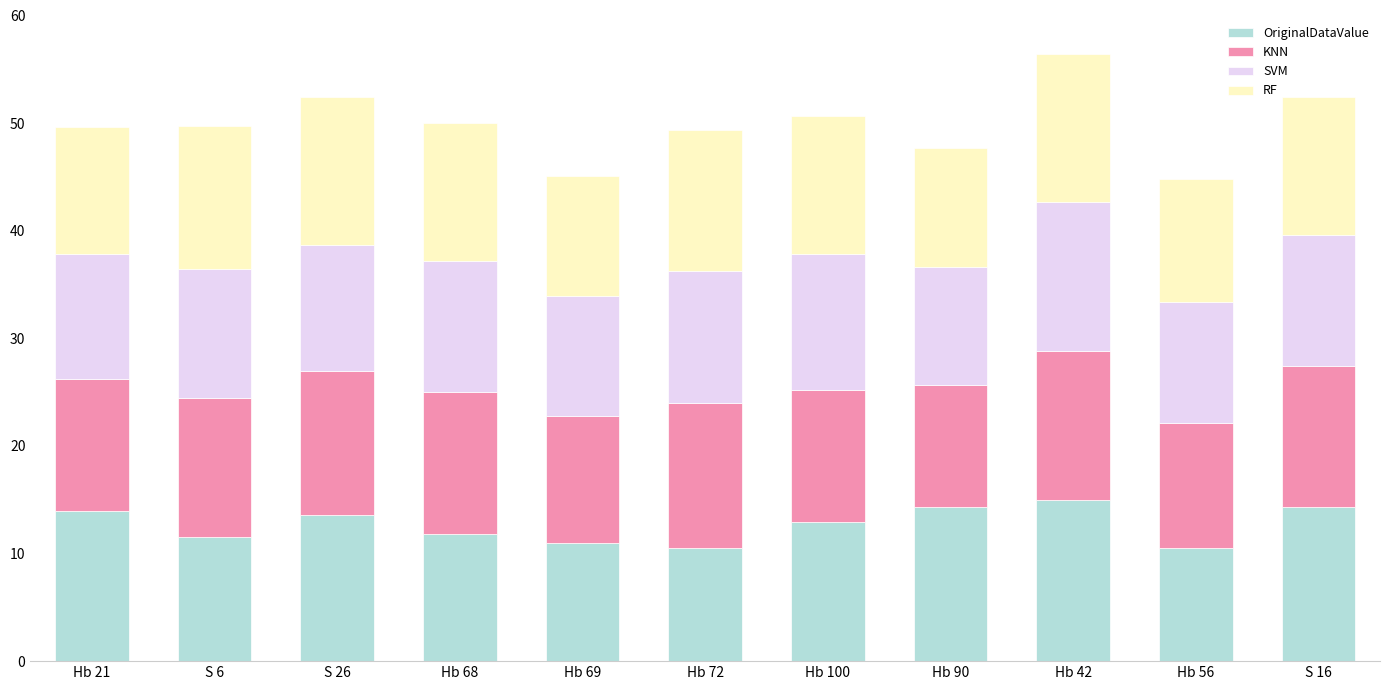

What is the sum of the OriginalDataValue values at S 26 and Hb 42?

28.6